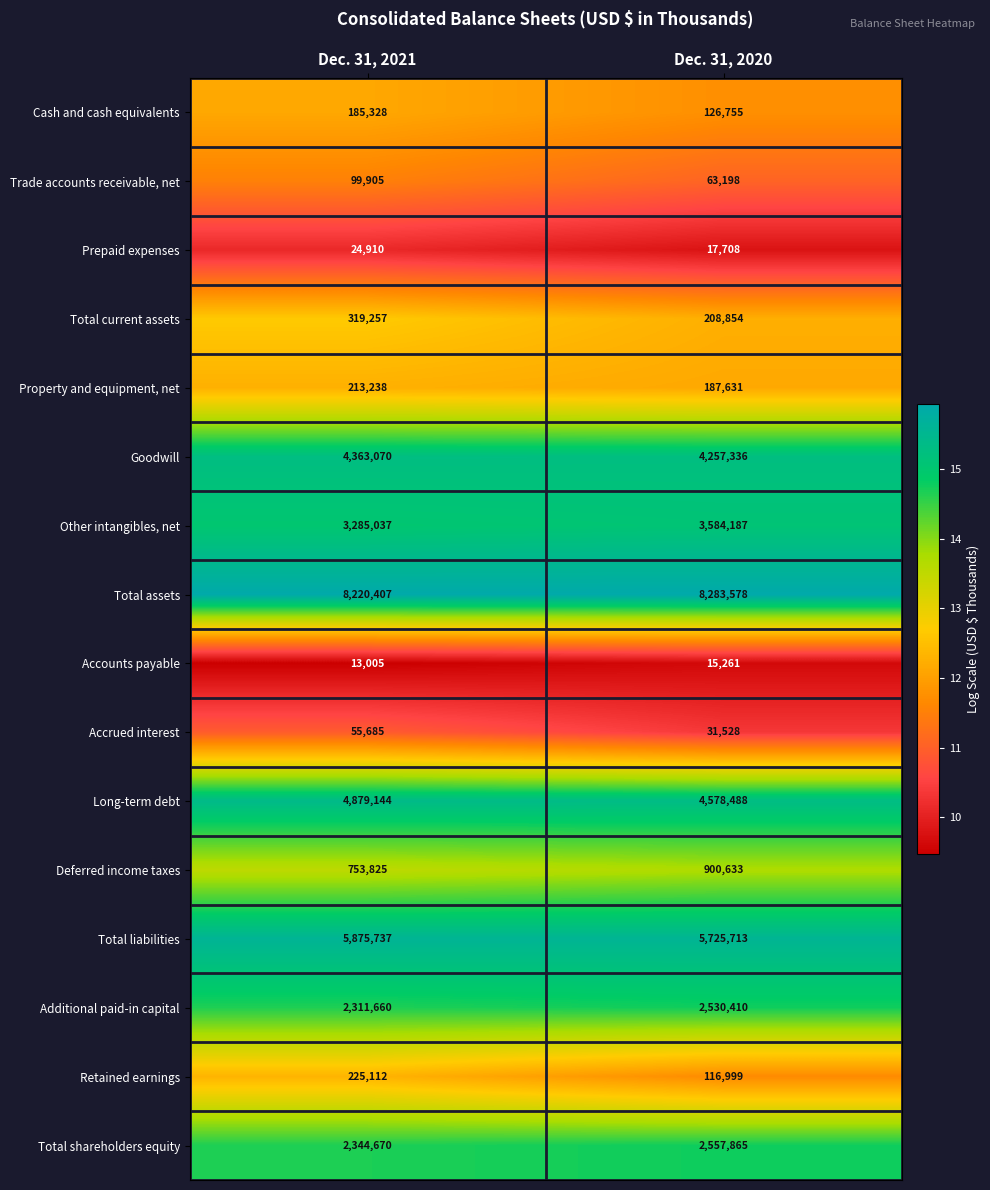

Between Dec. 31, 2021 and Dec. 31, 2020, which series saw the biggest shift?

Long-term debt